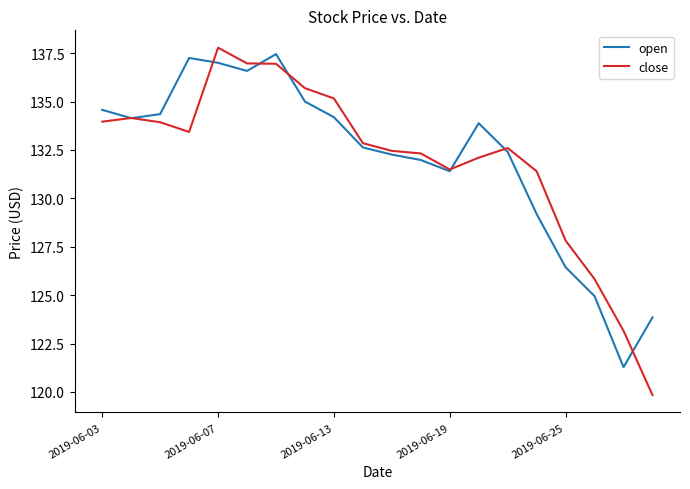

What is the maximum value shown in the chart?

137.8